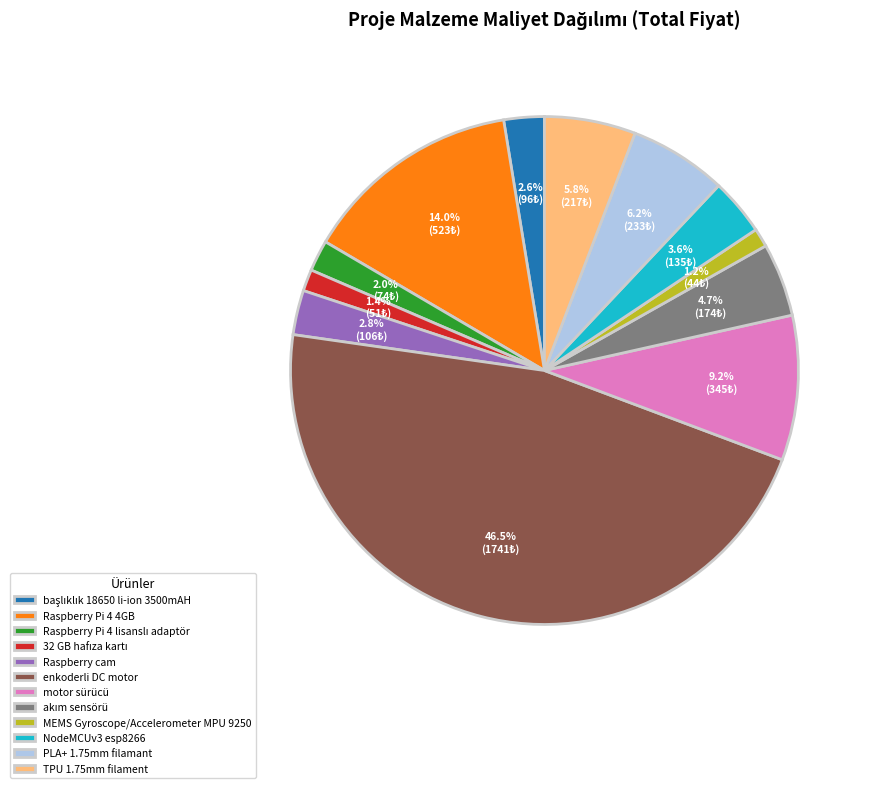

To the nearest percent, what is the difference between the largest and smallest slice percentages?

45%